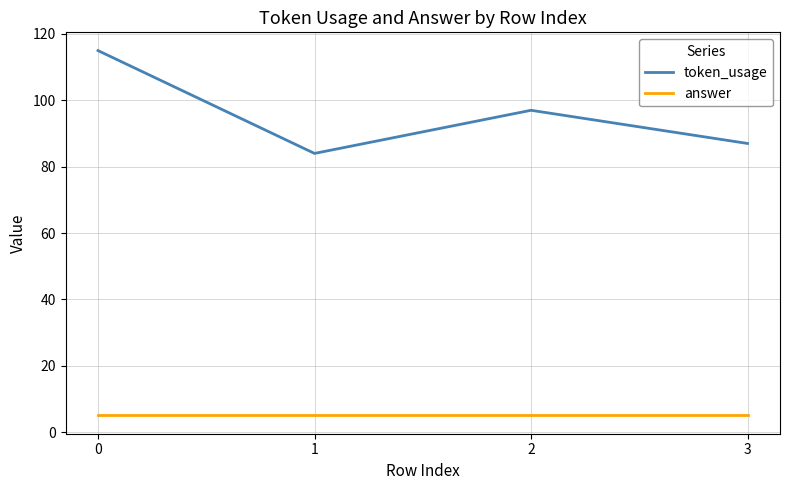

How many interior local valleys does the token_usage series have?

1